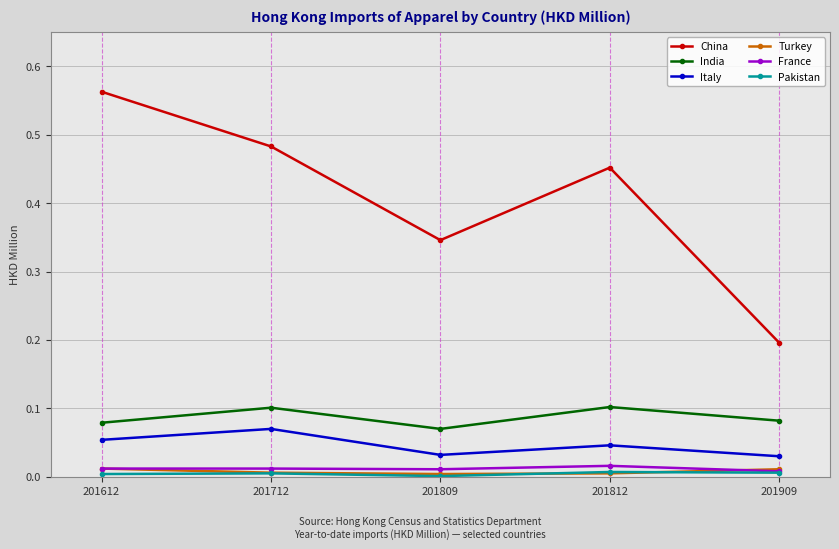

Which series has the widest spread of values?

China